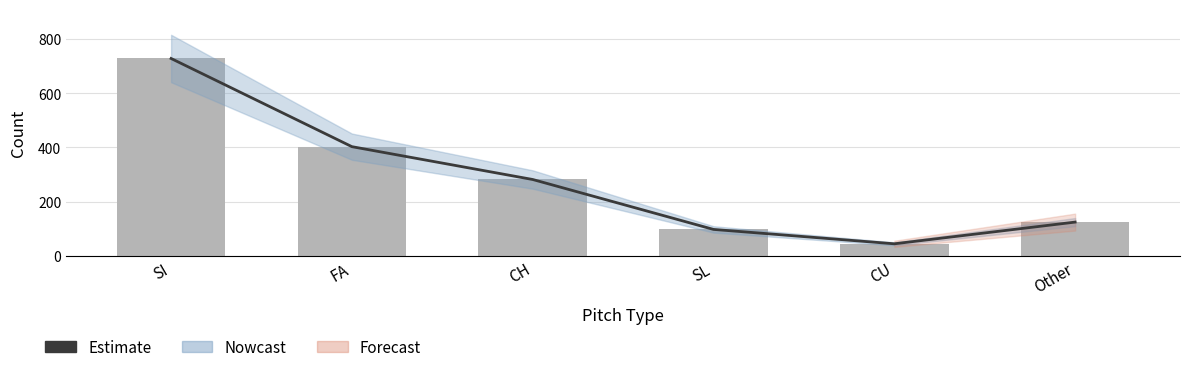

Rank the categories by Estimate value from lowest to highest.

CU, SL, Other, CH, FA, SI